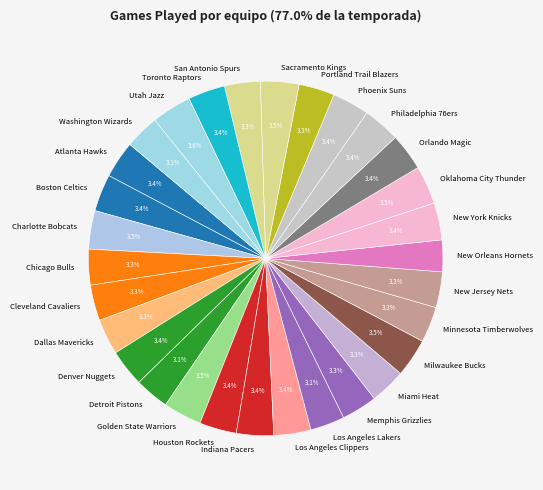

What percentage is NOT represented by Toronto Raptors?

96.6%